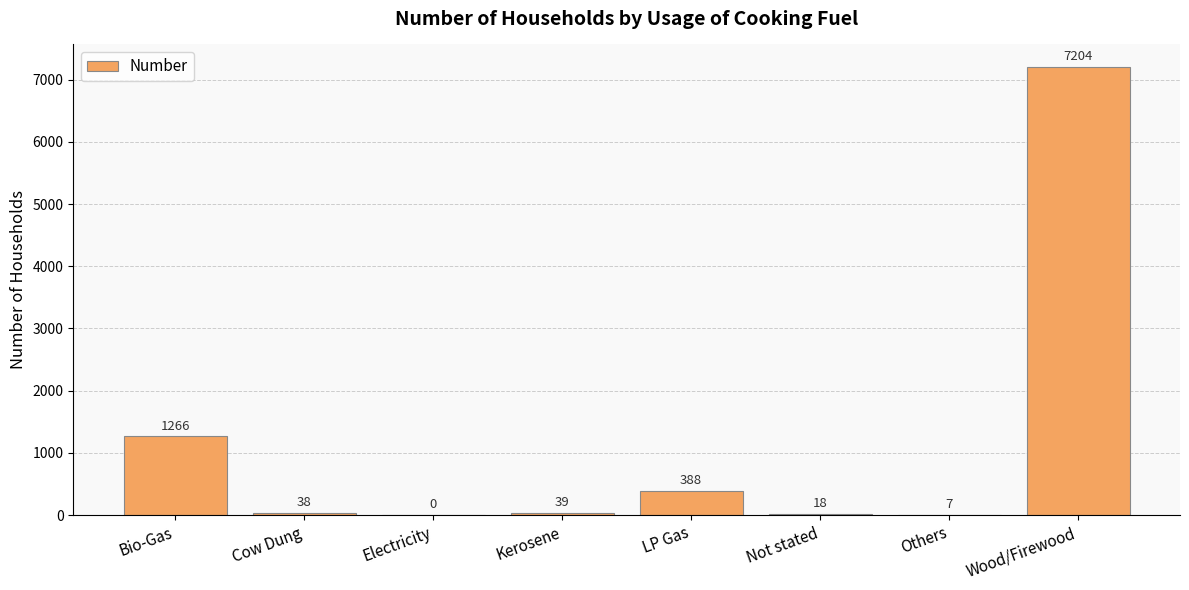

Reading right to left, list all the values displayed in this chart.

Wood/Firewood=7204	Others=7	Not stated=18	LP Gas=388	Kerosene=39	Electricity=0	Cow Dung=38	Bio-Gas=1266